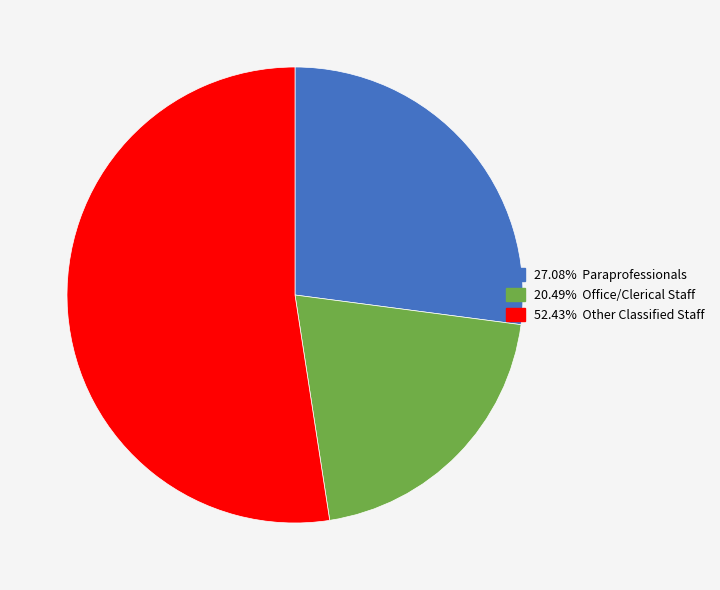

Count the number of slices in the pie.

3